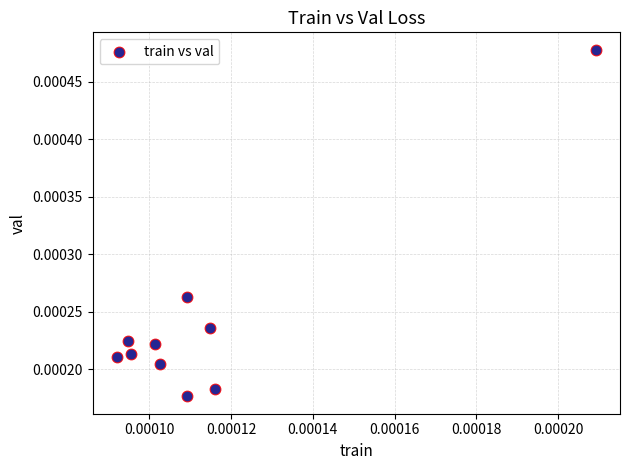

How many data points are displayed?

10